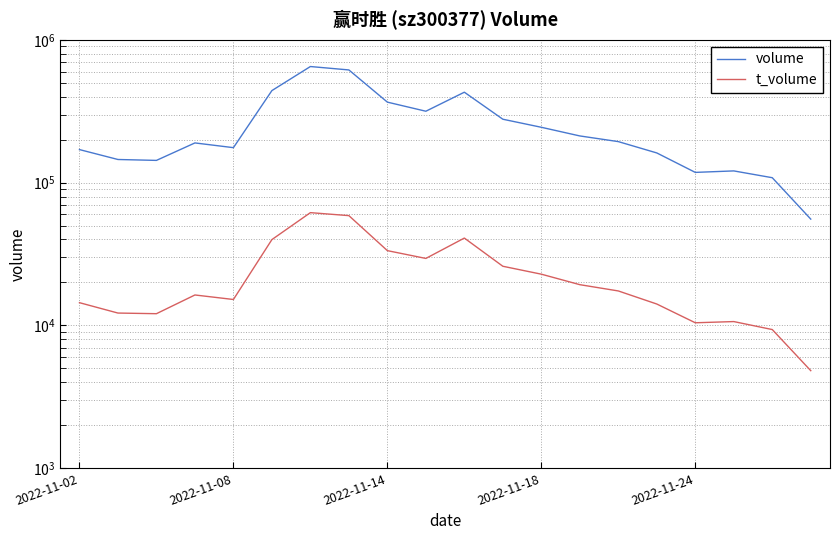

Does the chart display data point markers on the line(s)?

No